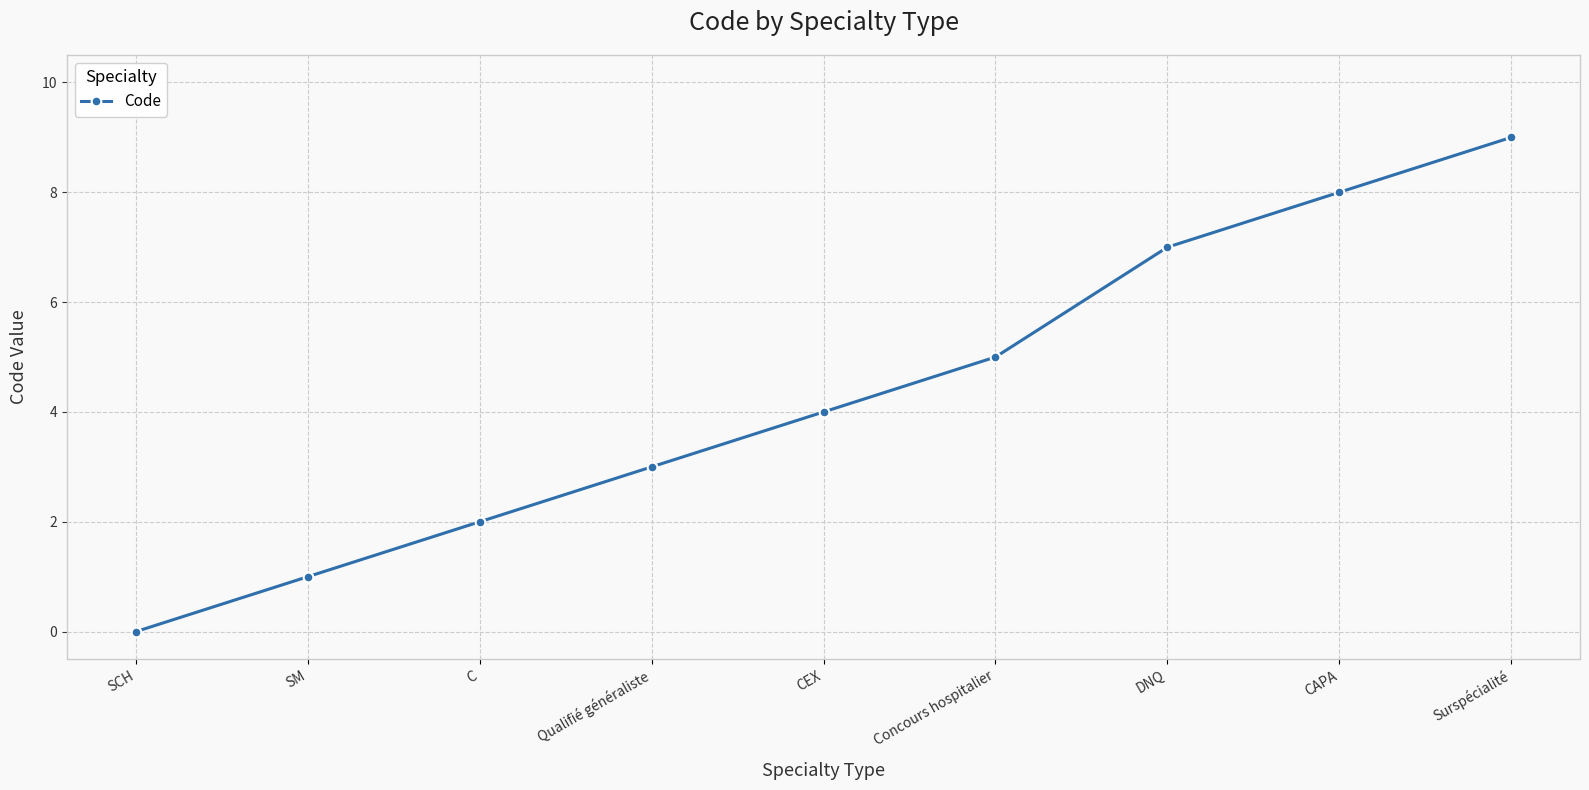

Is it true that the value at DNQ is 7?

True